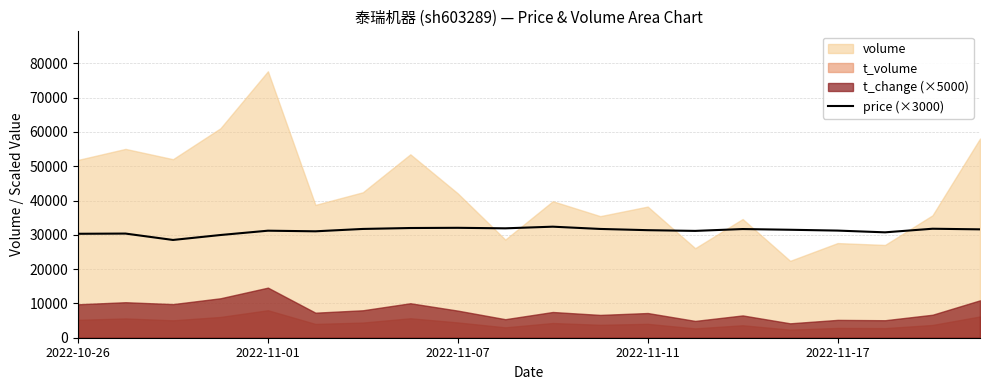

What is the maximum value for price (×3000)?

32370.0